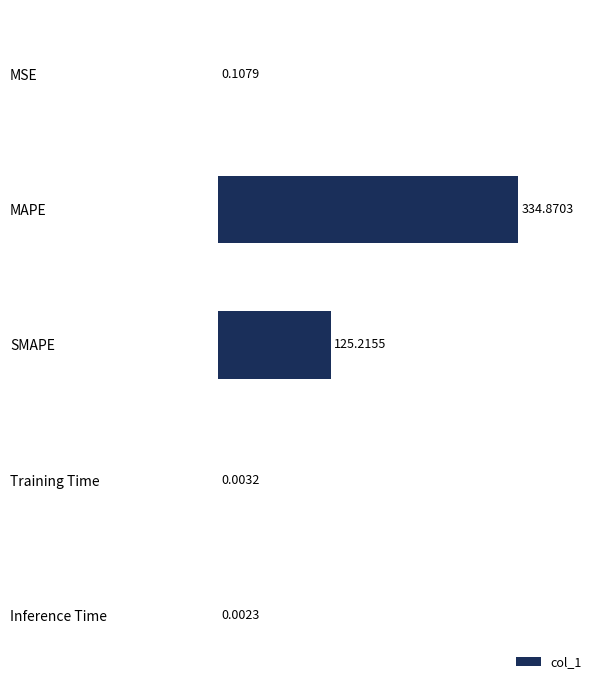

Between MSE and Inference Time, which is larger?

MSE